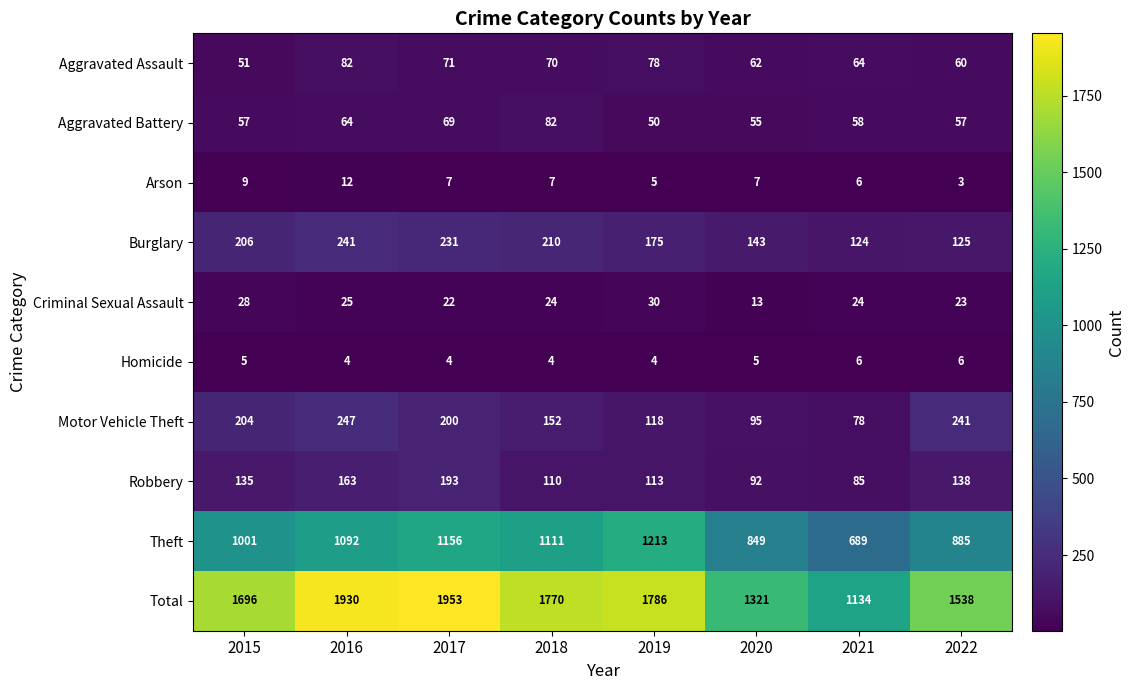

Rank the series at 2022 from lowest to highest value.

Arson, Homicide, Criminal Sexual Assault, Aggravated Battery, Aggravated Assault, Burglary, Robbery, Motor Vehicle Theft, Theft, Total